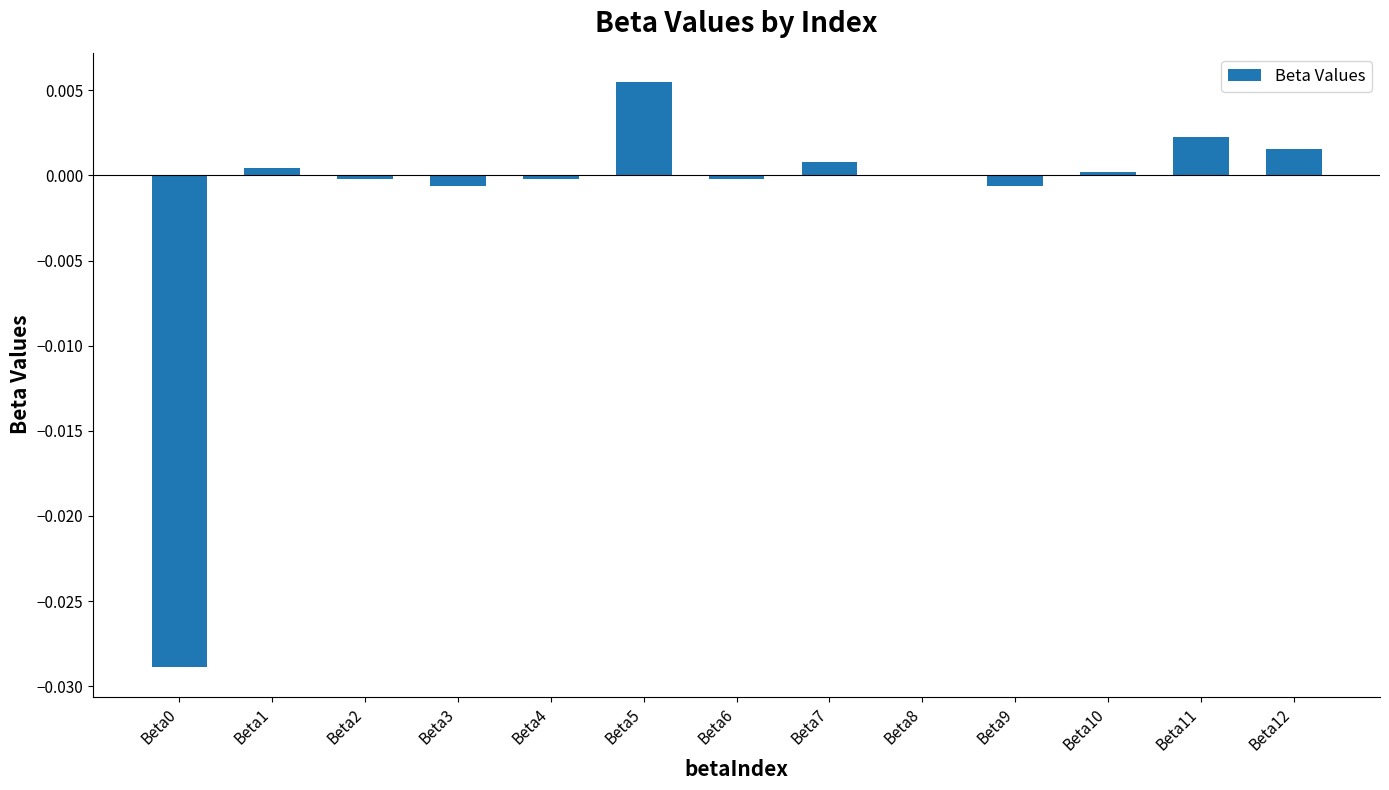

Which category has the highest value across all series?

Beta5